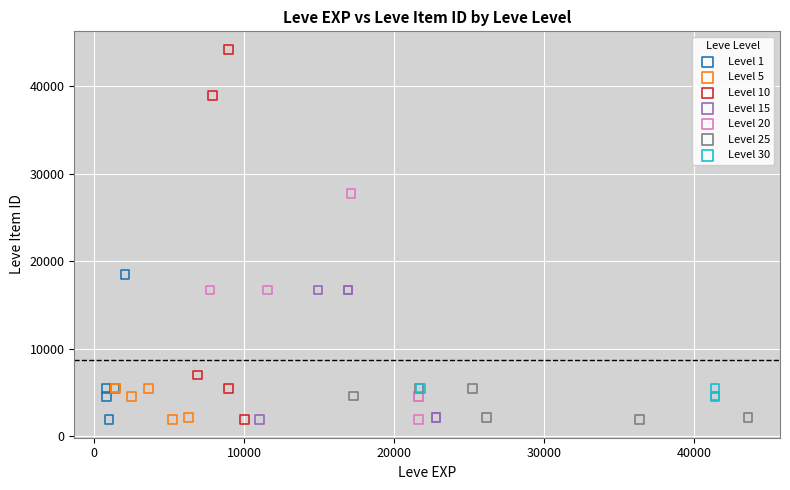

Which series contains the highest Y value?

Level 10